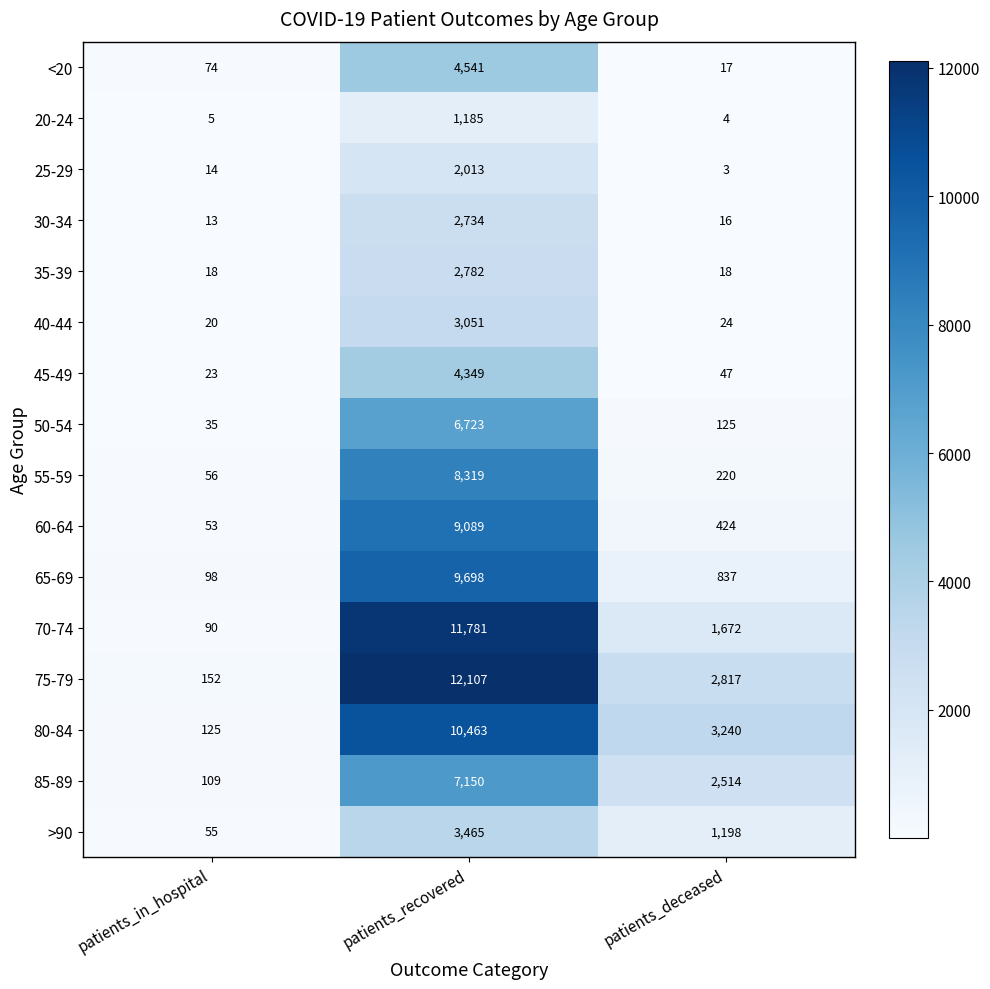

What is the difference between the 25-29 values at patients_deceased and patients_in_hospital?

11